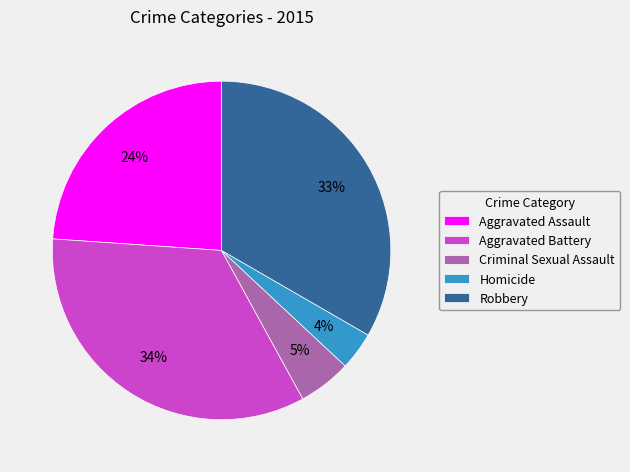

To the nearest percent, what is the combined percentage of Criminal Sexual Assault and Aggravated Assault?

29%